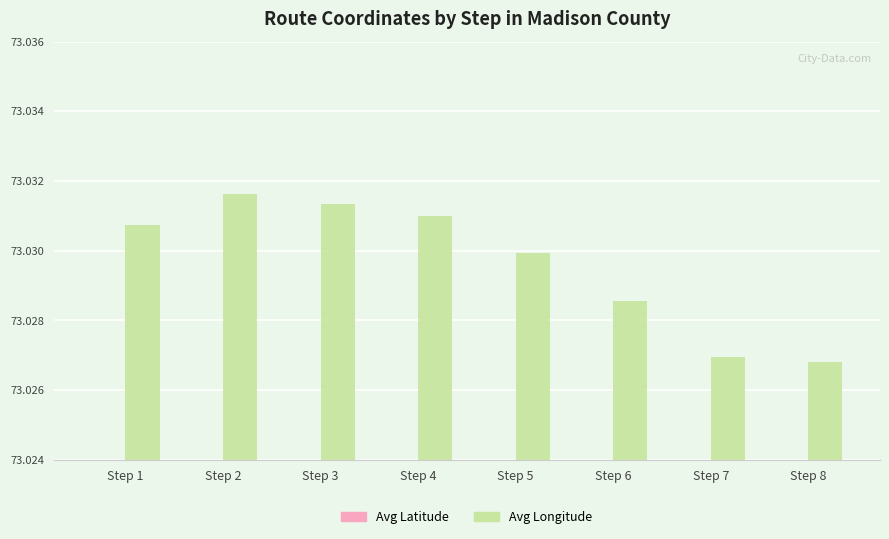

What is the difference between the highest and lowest values at Step 1?

54.0